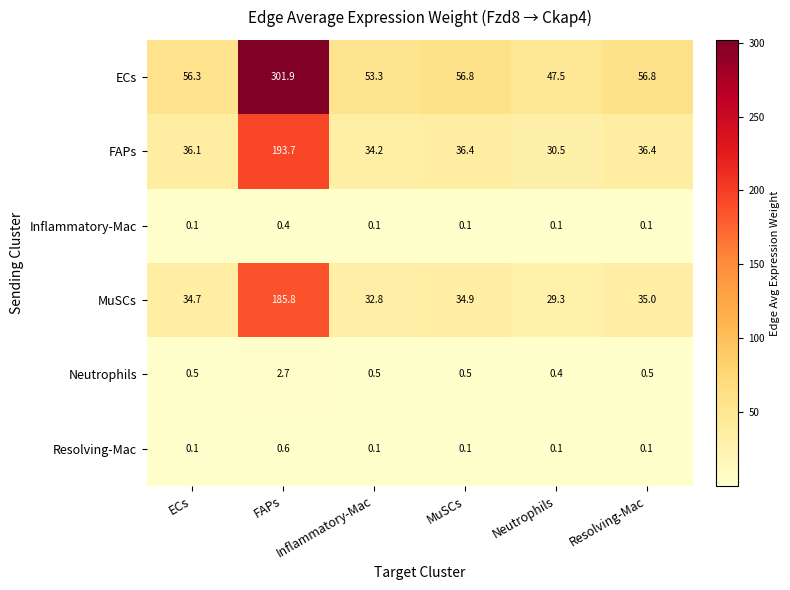

The MuSCs series shows 35.0 at Resolving-Mac. True or false?

True